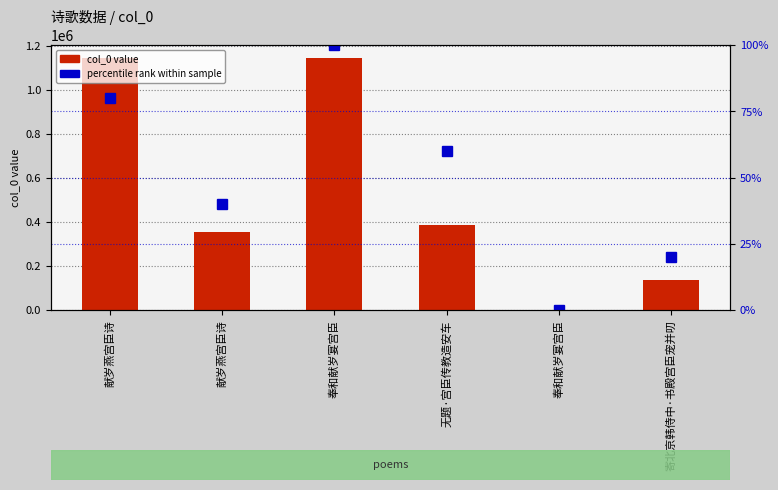

The value of percentile rank within sample at 无题·宫臣传教造安车 is 98. True or false?

False